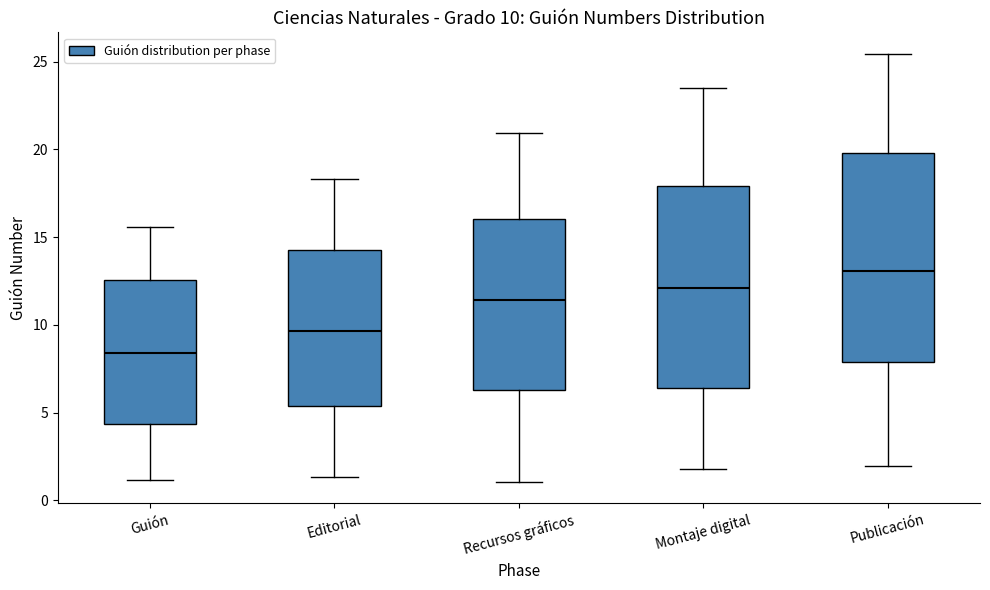

Which box's median line is the lowest?

Guión